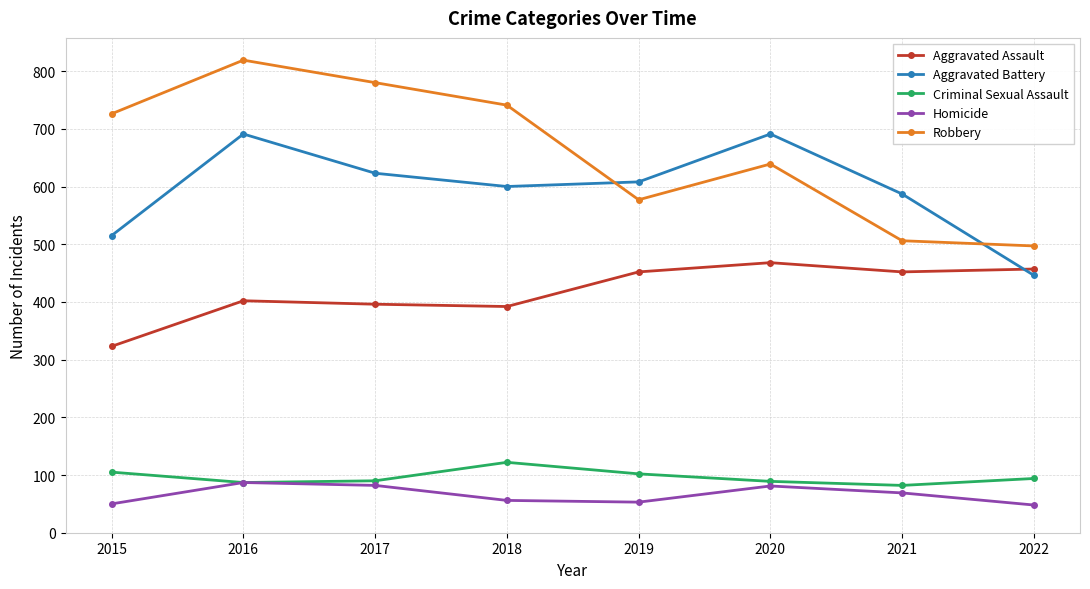

At which category does Aggravated Battery reach its first local peak?

2016